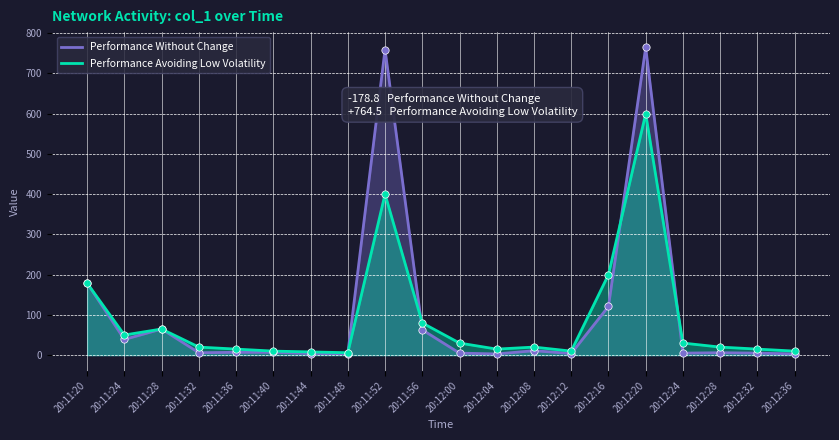

Which series has the largest total across all categories?

Performance Without Change